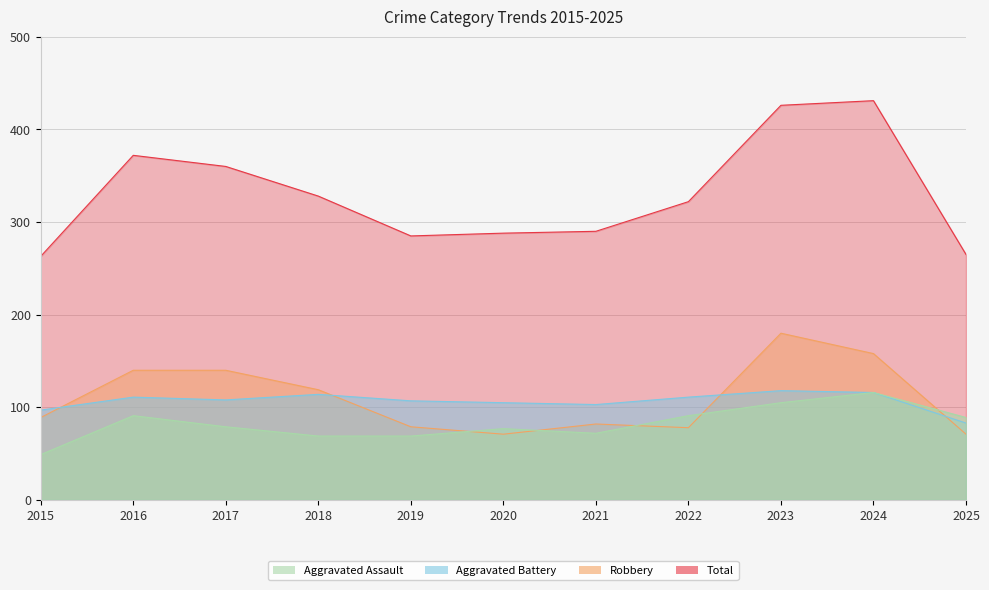

Reading left to right, list all the values displayed in this chart.

Aggravated Assault: 2015=49	2016=91	2017=79	2018=69	2019=69	2020=77	2021=72	2022=91	2023=105	2024=116	2025=89
Aggravated Battery: 2015=97	2016=111	2017=108	2018=114	2019=107	2020=105	2021=103	2022=111	2023=118	2024=116	2025=83
Robbery: 2015=89	2016=140	2017=140	2018=119	2019=79	2020=71	2021=82	2022=78	2023=180	2024=158	2025=71
Total: 2015=263	2016=372	2017=360	2018=328	2019=285	2020=288	2021=290	2022=322	2023=426	2024=431	2025=265